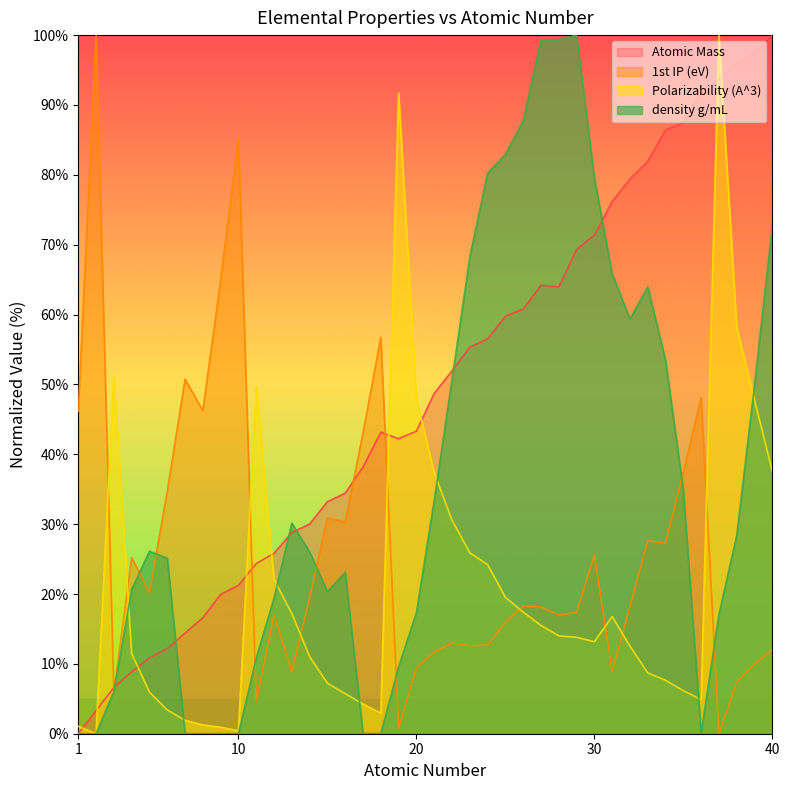

What is the value of the 1st IP (eV) point at the 5th from the left?

20.2